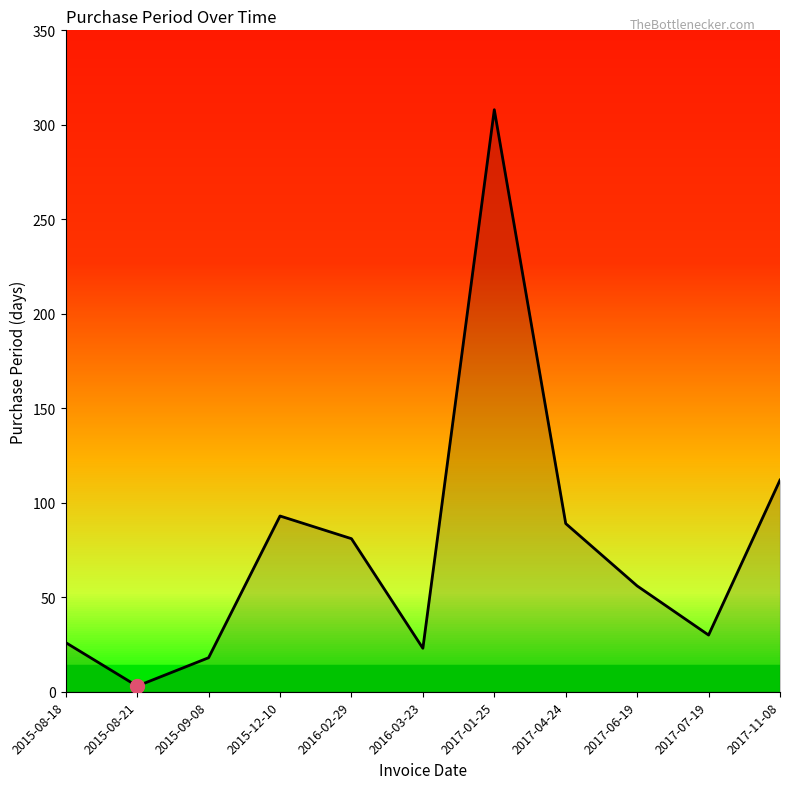

How many lines are shown in the chart?

1